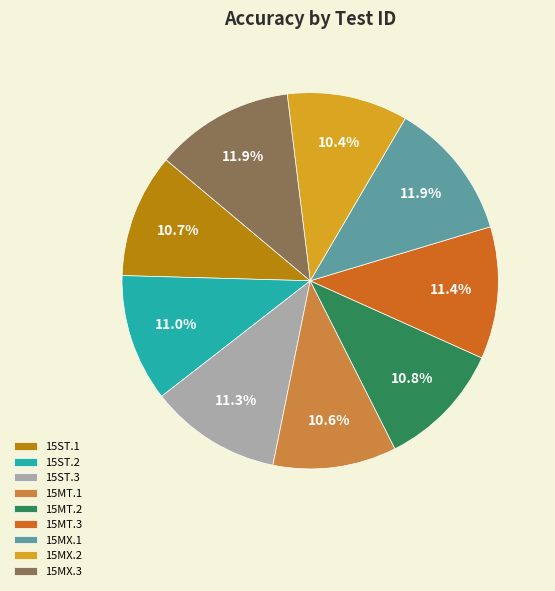

To the nearest percent, what is the average slice percentage?

11%